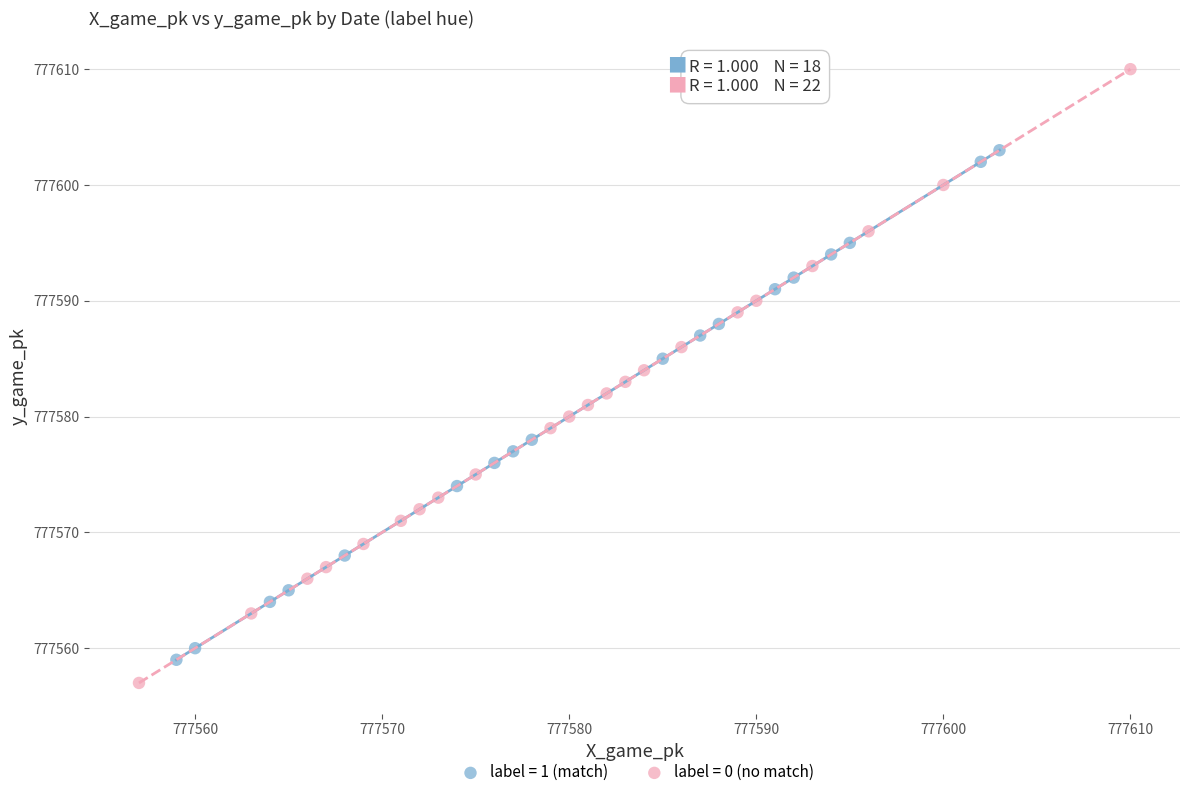

Which series has the largest Y range (max minus min)?

label = 0 (no match)